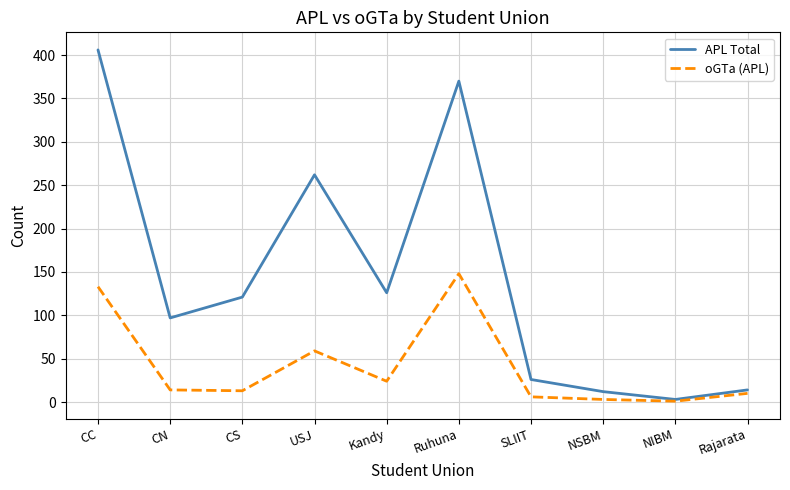

What is the average value of the oGTa (APL) series?

41